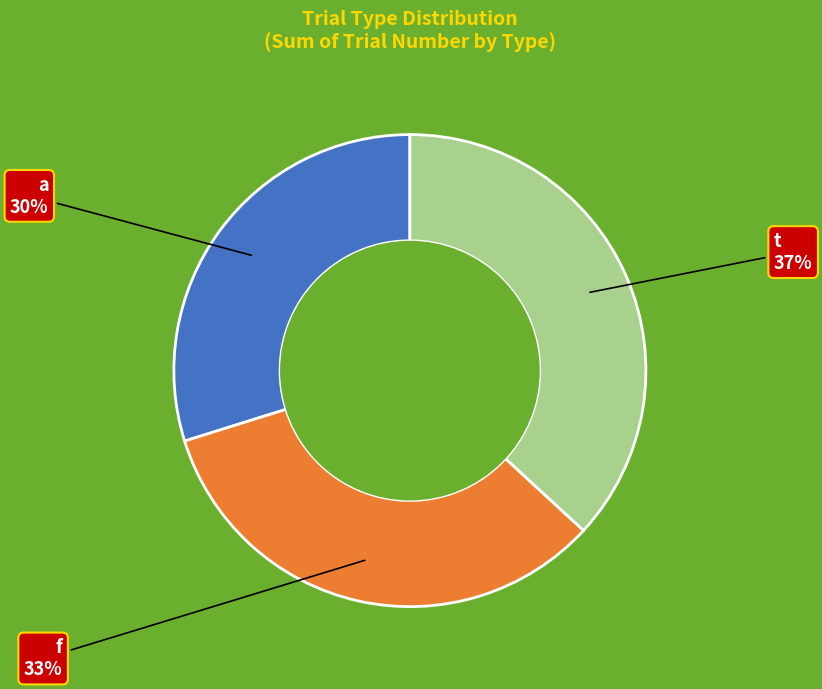

Rank the categories by value from lowest to highest.

a, f, t